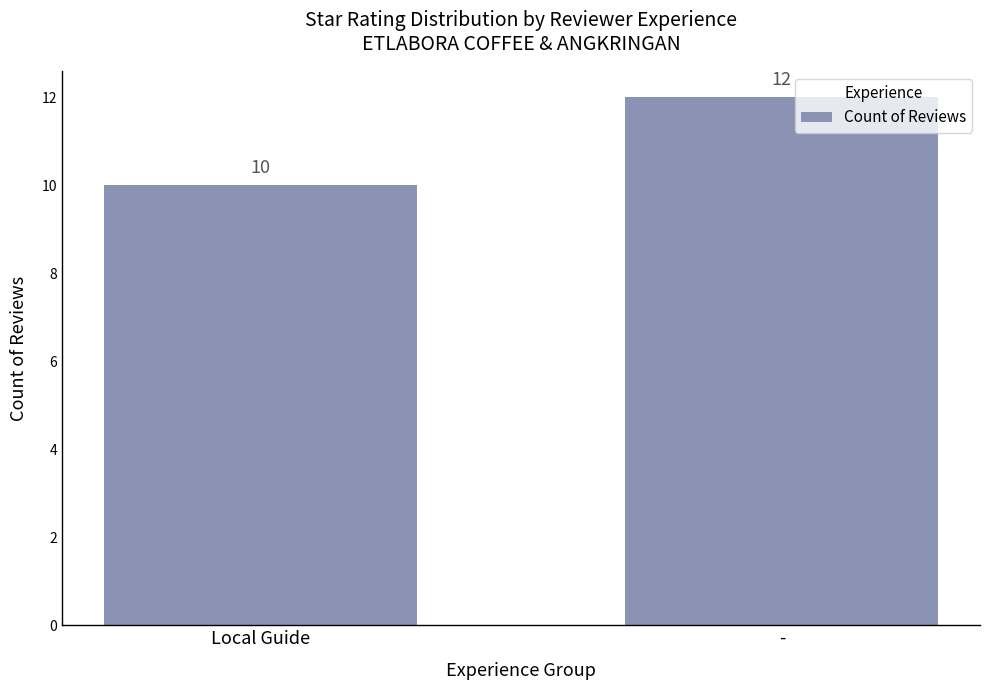

What is the change in value from Local Guide to -?

+2